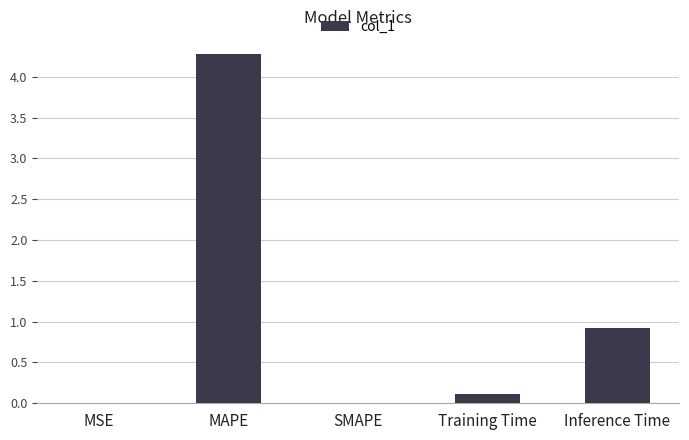

How many data points does each series have?

5